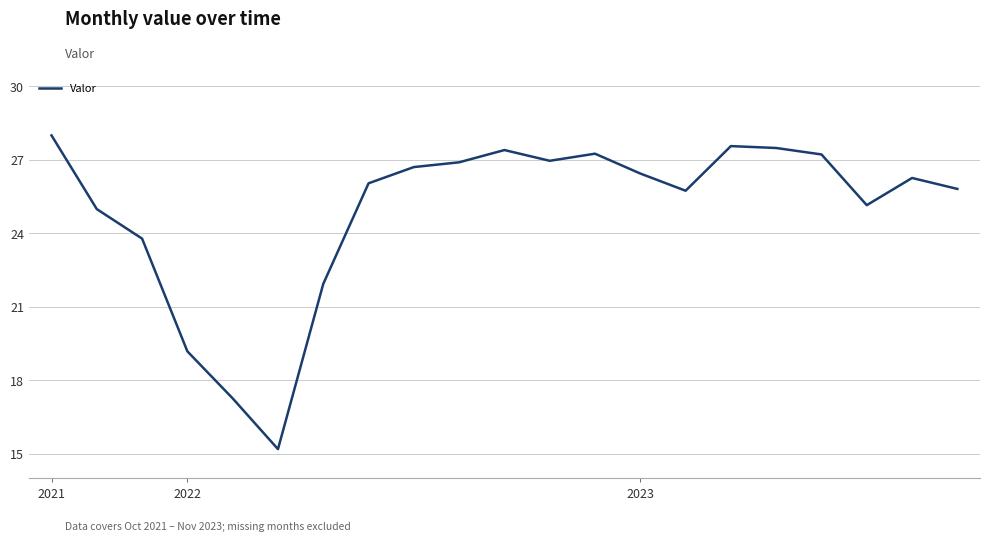

What is the difference between the maximum and minimum values?

12.8